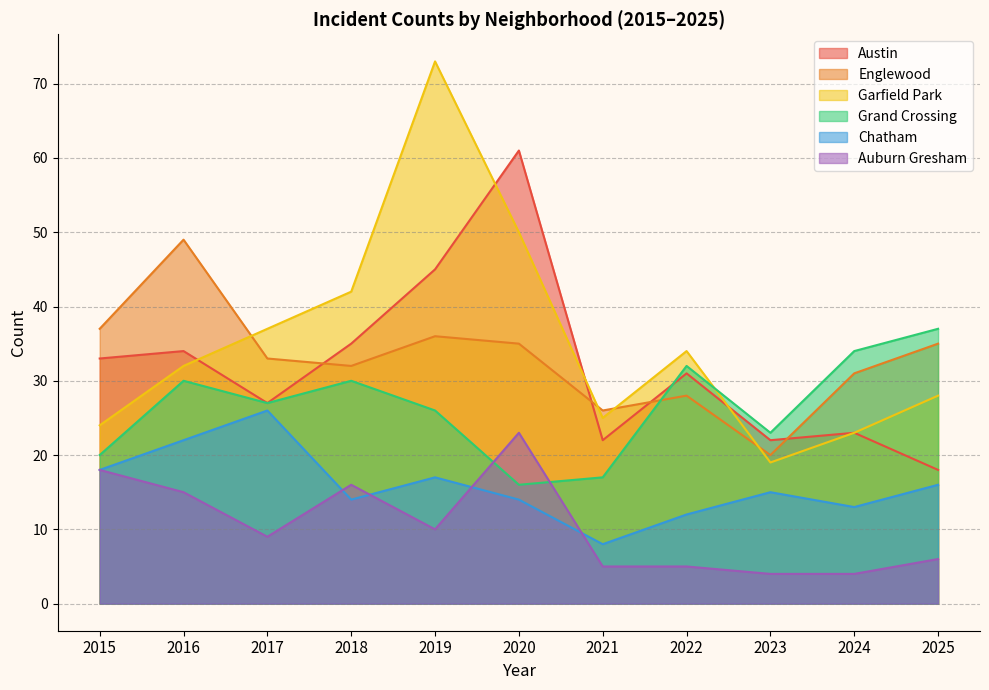

What is the total value across all series at 2021?

103